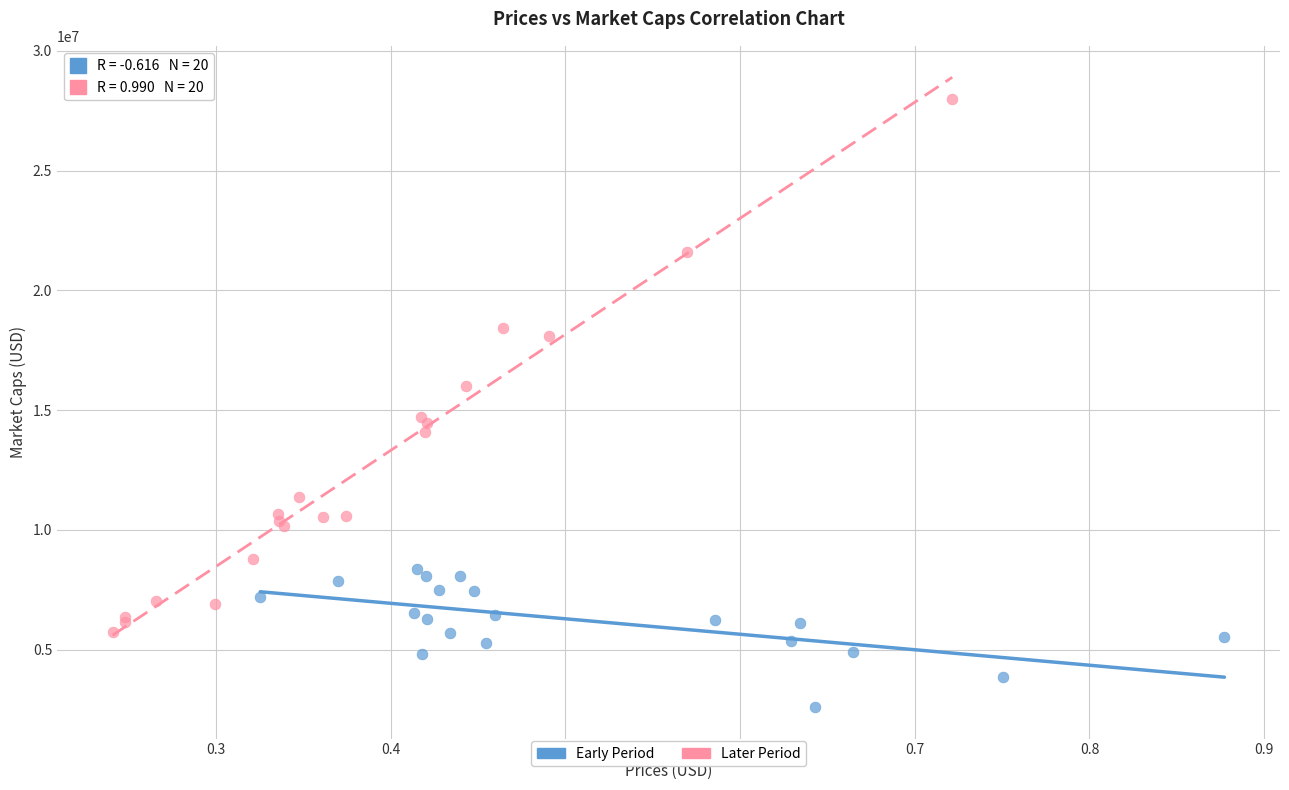

Which series contains the lowest Y value?

Early Period